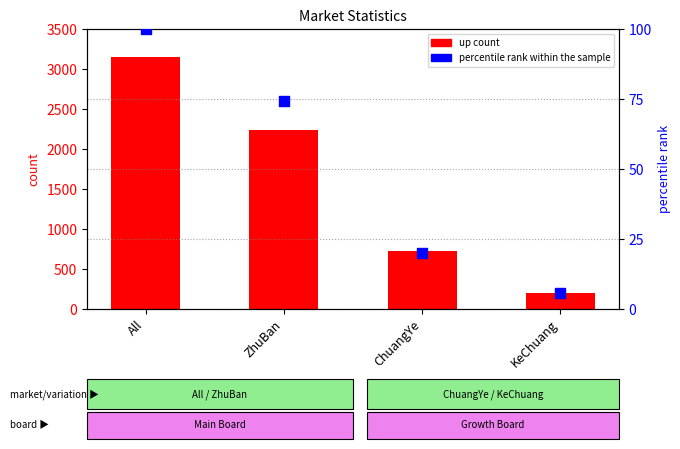

What is the total value across all series at All?

3256.0